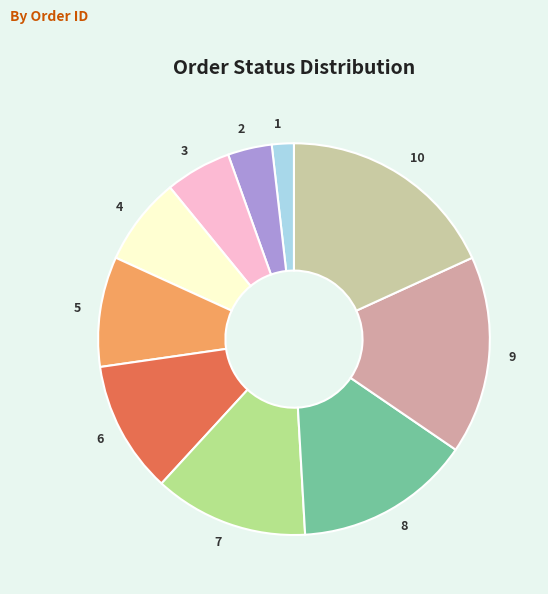

True or false: 7 accounts for 22% of the total.

False